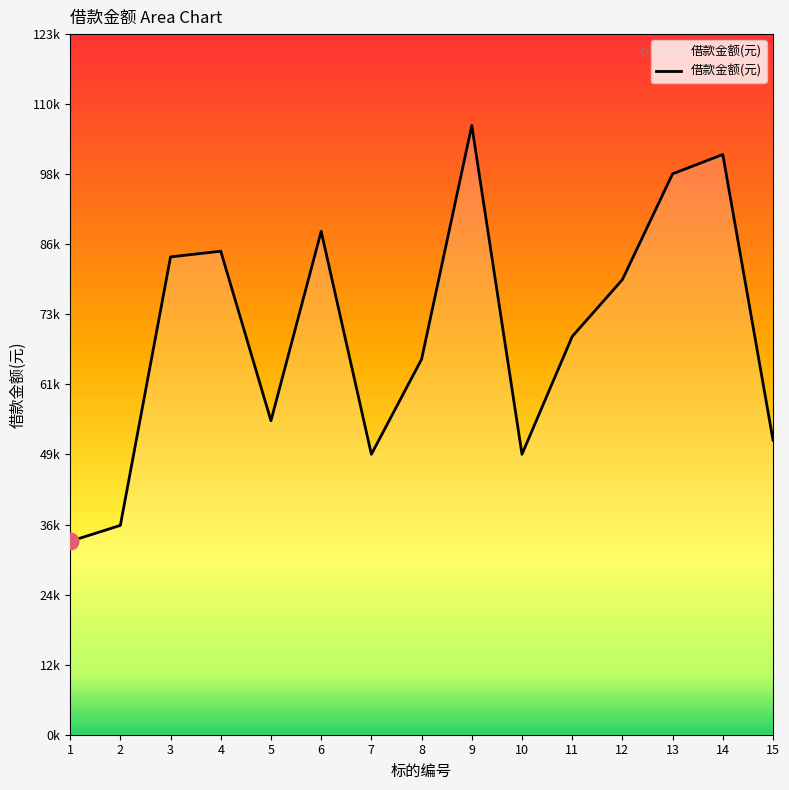

What is the change in value from 10 to 13?

+49300